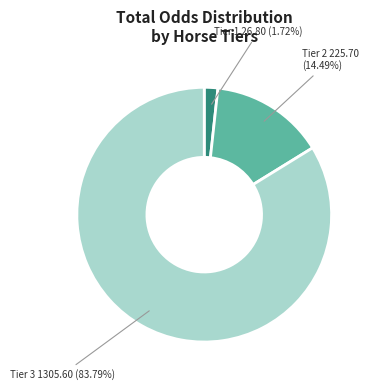

Between Tier 3 and Tier 2, which is larger?

Tier 3